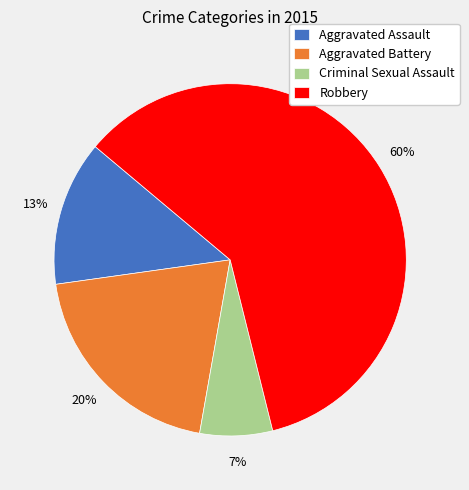

Which has a higher value, Aggravated Battery or Criminal Sexual Assault?

Aggravated Battery